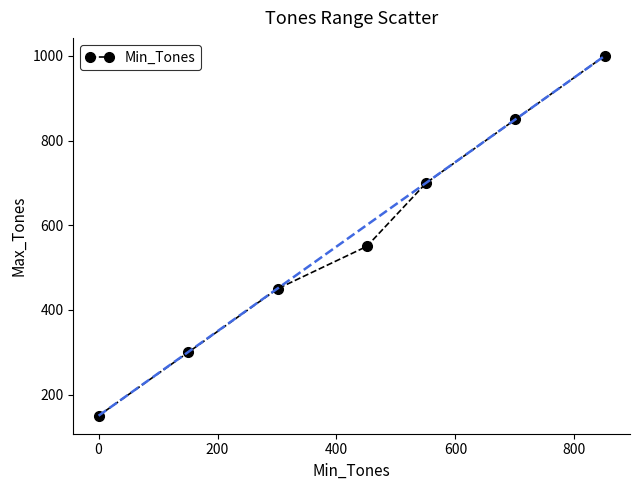

What is the value of the 2nd point from the left?

300